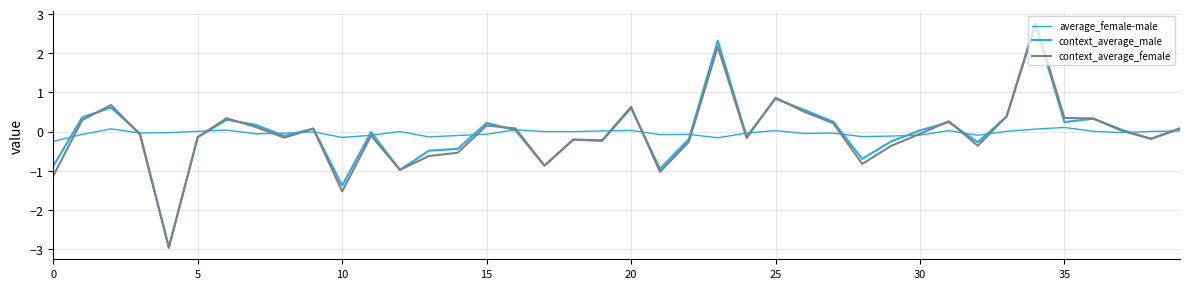

True or false: context_average_male has more than 2 points higher than both neighbors.

True